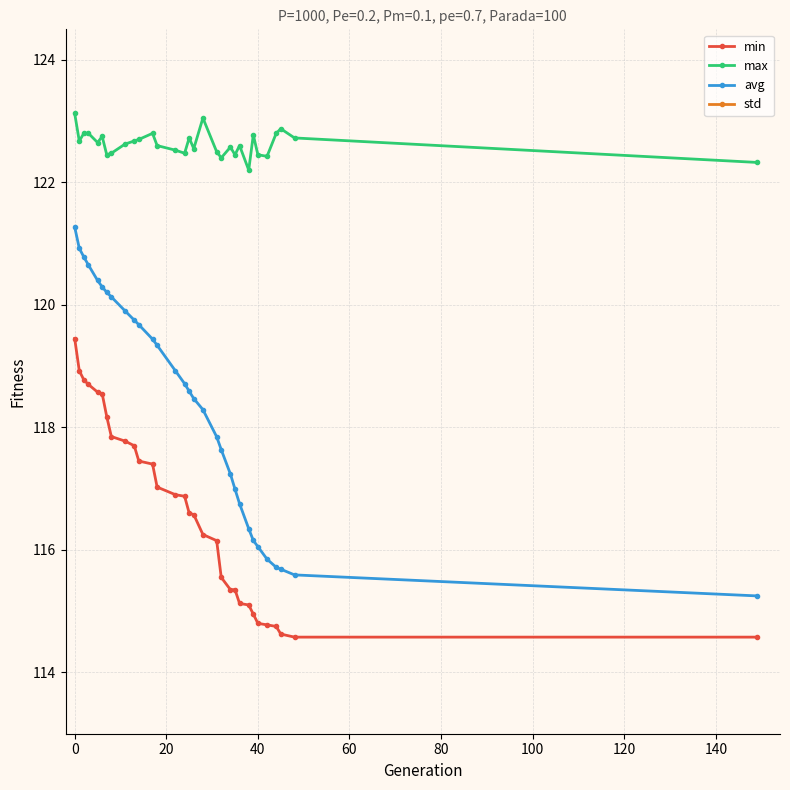

What is the average value of the min series?

116.6